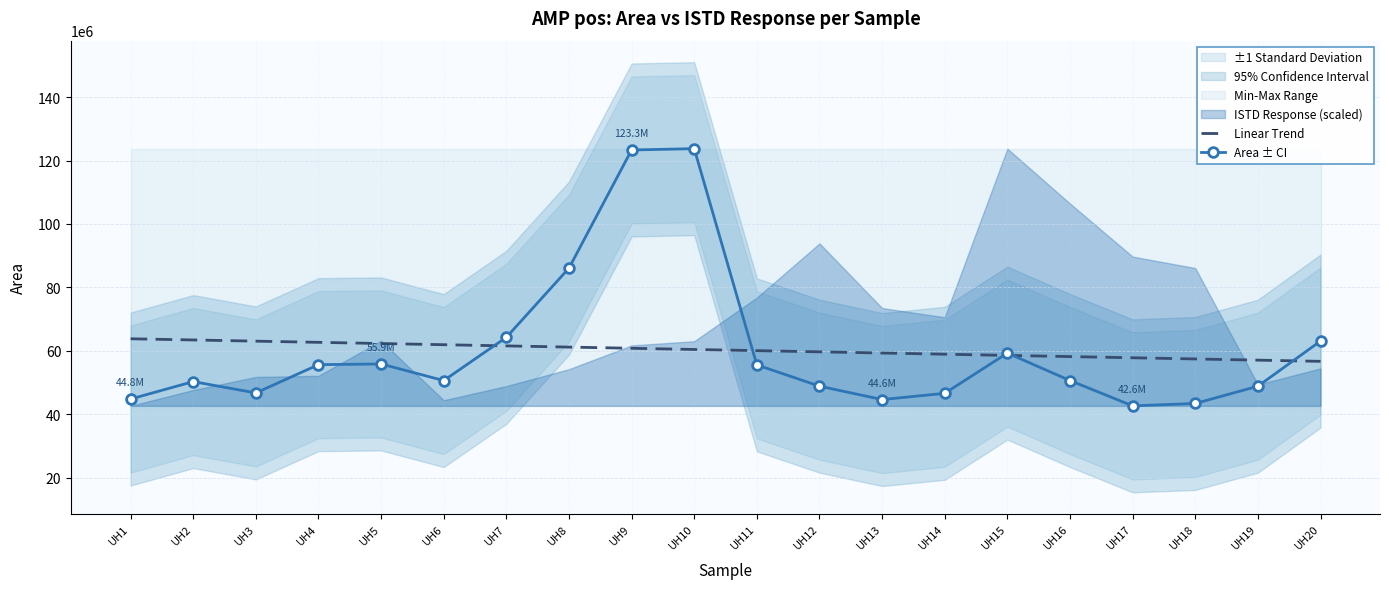

What is the value of the Linear Trend point at the 7th from the left?

61547459.1